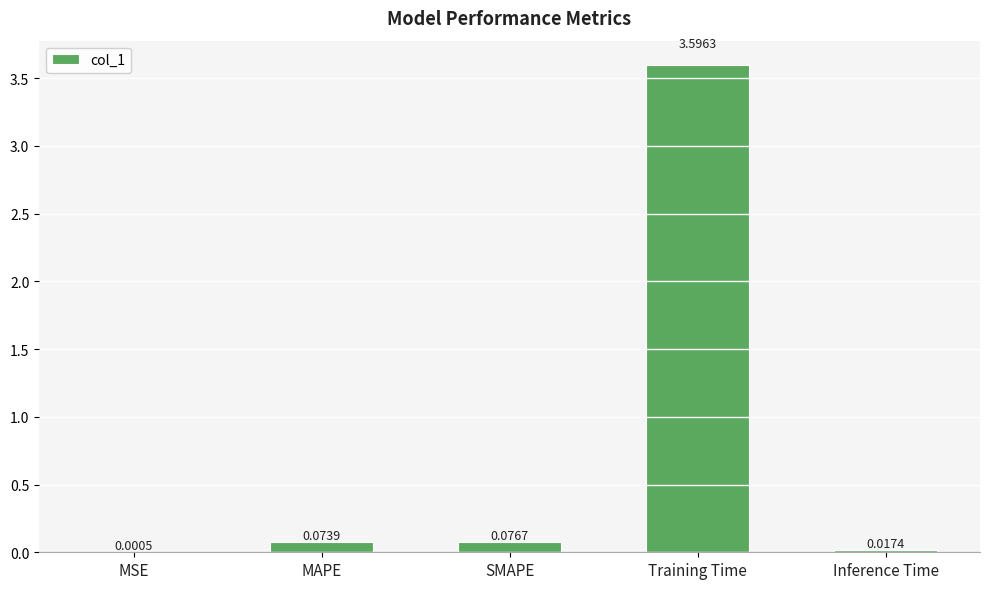

Where is the data nearest to the value 1?

SMAPE